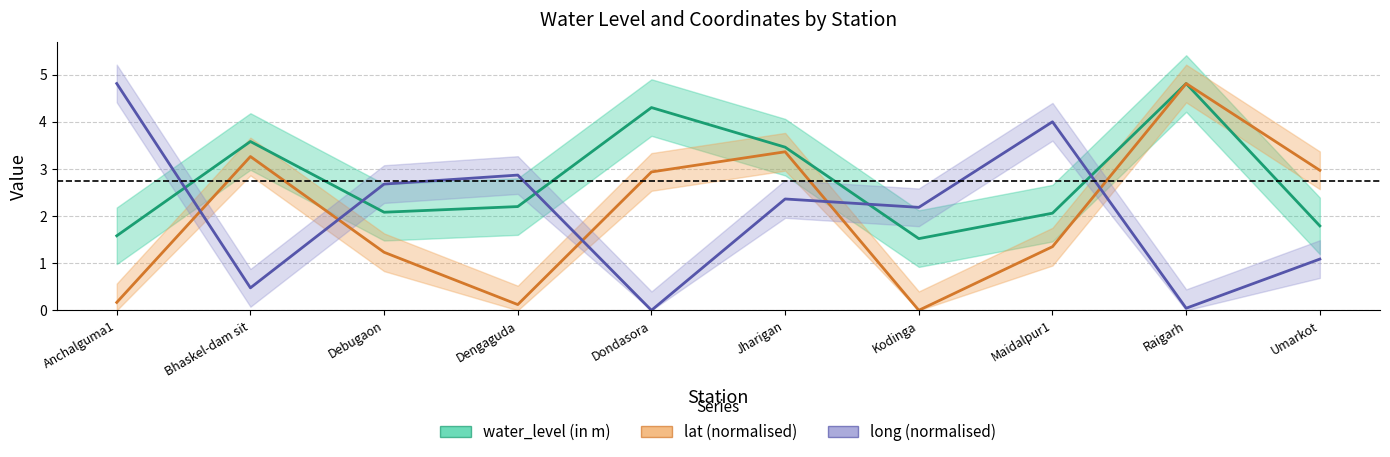

What is the average value of the long series?

2.1